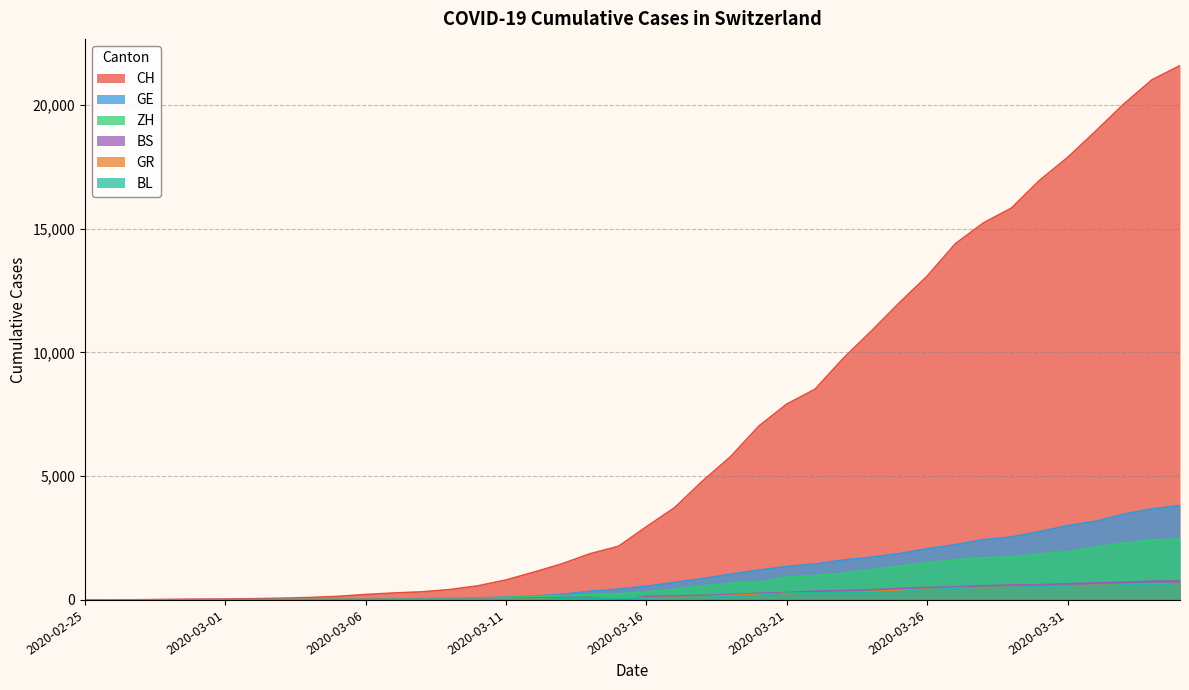

How many categories are shown in the chart?

40